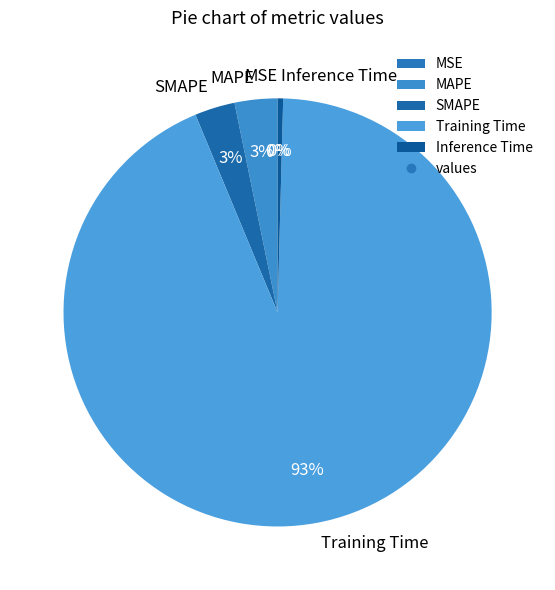

Which slice is the largest?

Training Time